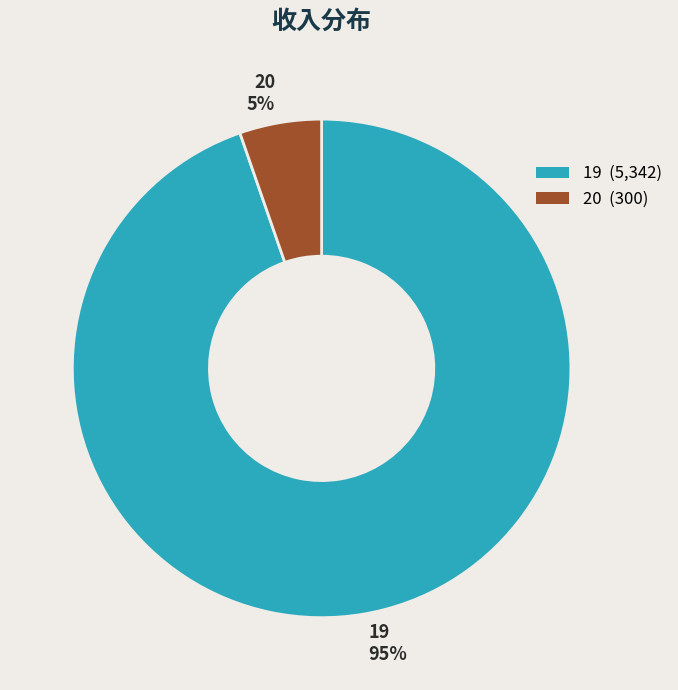

Does 19 represent more than half of the total?

Yes